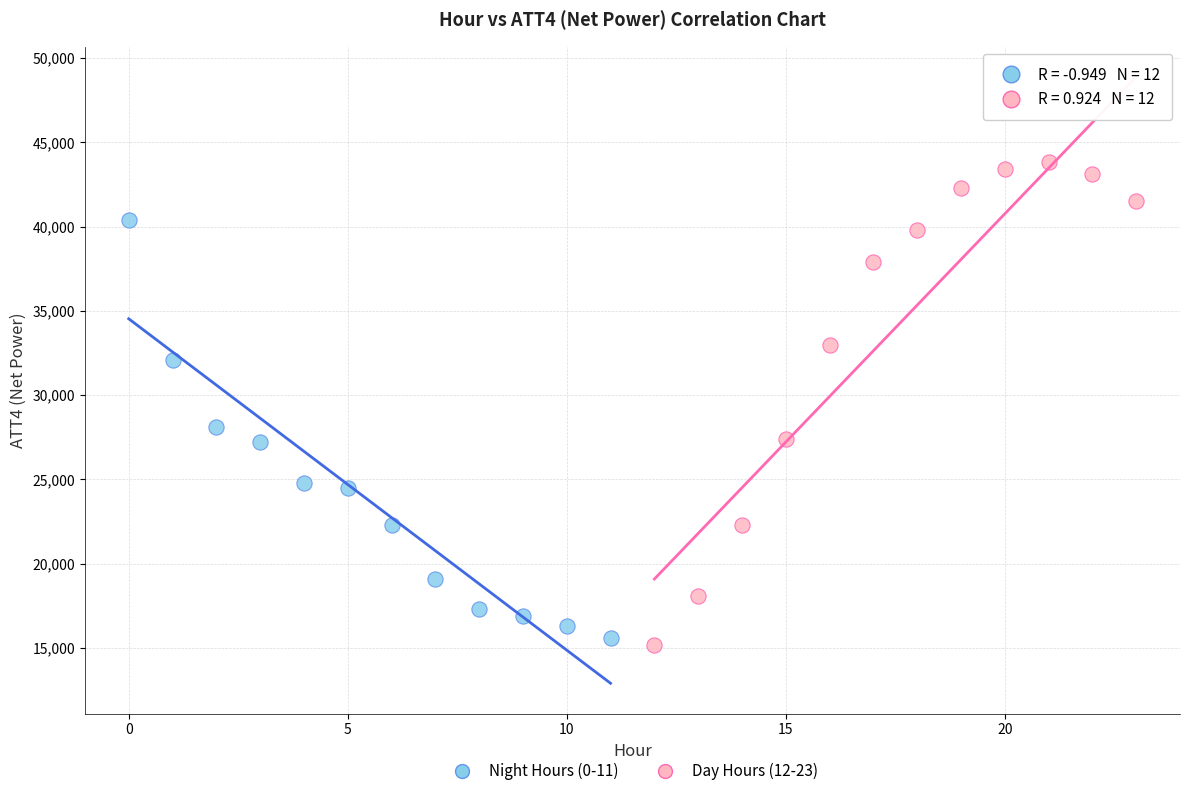

Which series has the largest Y range (max minus min)?

Day Hours (12-23)